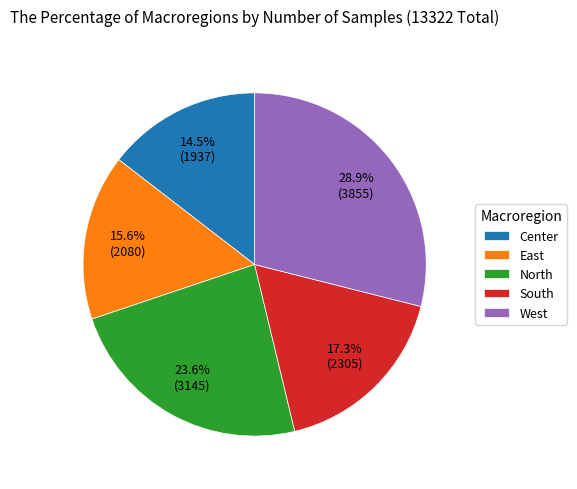

Is there a majority slice in this chart?

No